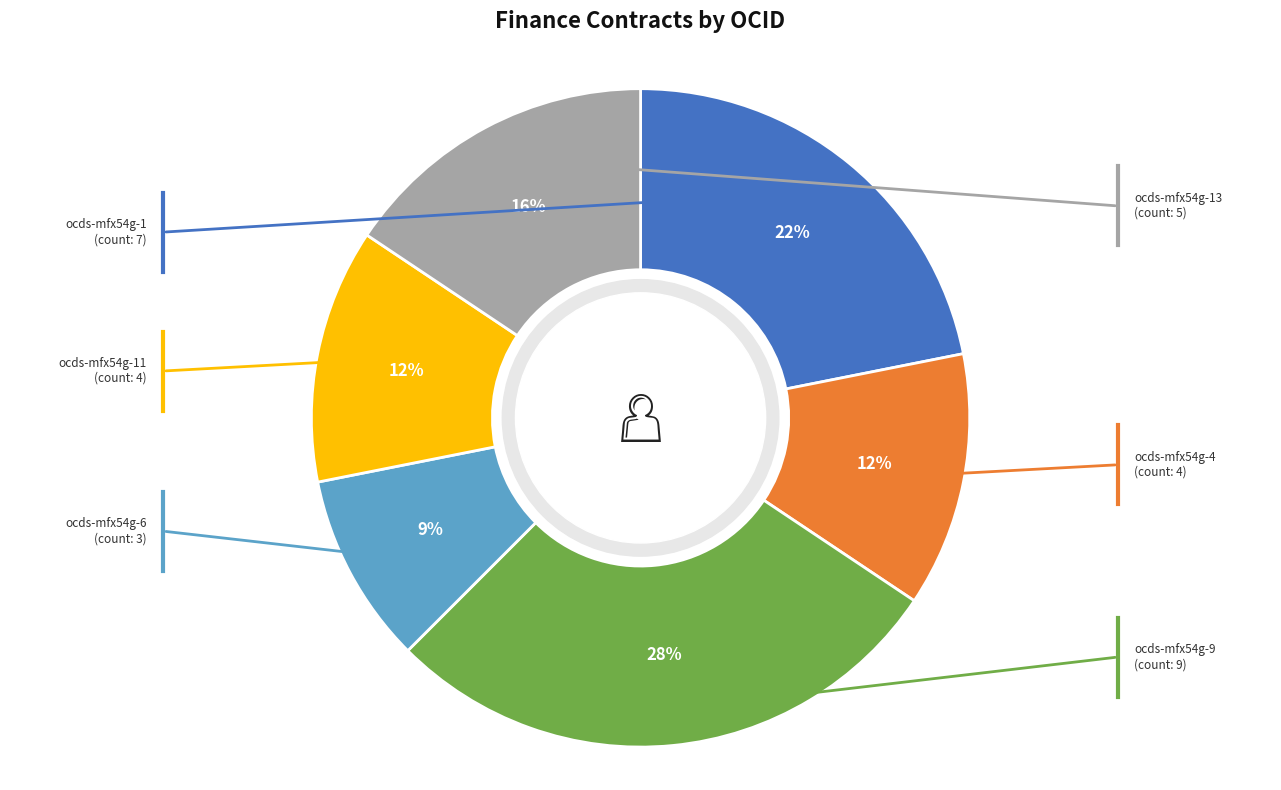

Is there any slice that represents more than half of the pie?

No